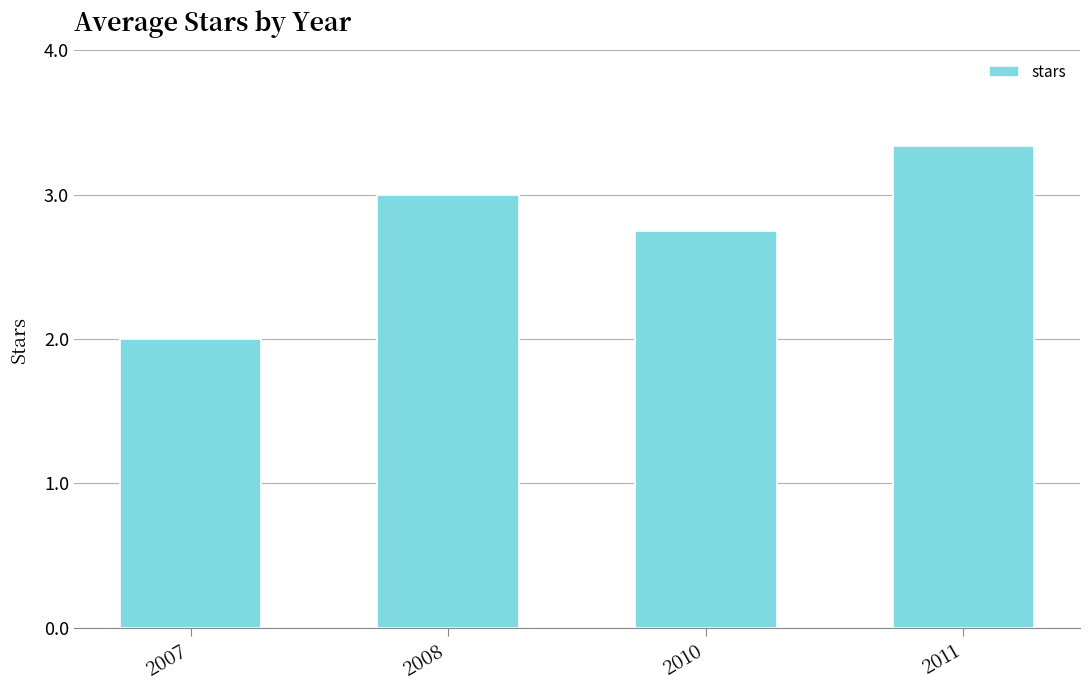

List the labels in order of value, largest first.

2011, 2008, 2010, 2007